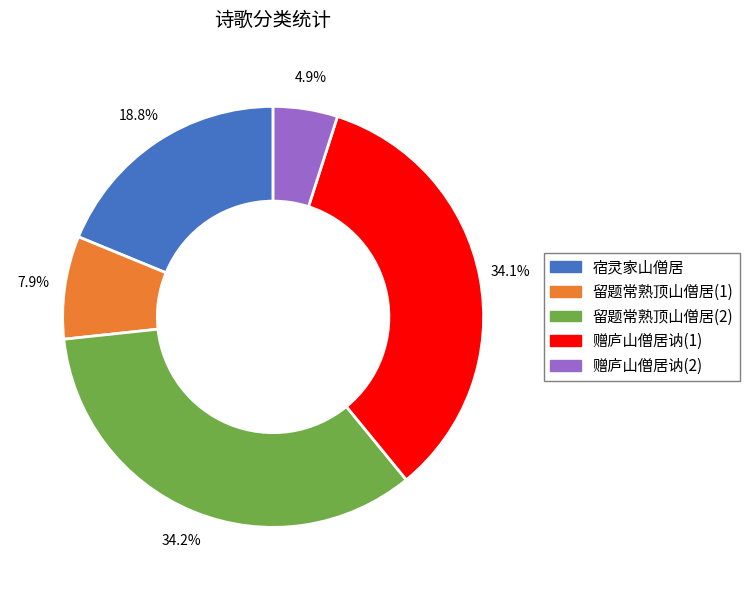

Is there any slice that represents more than half of the pie?

No